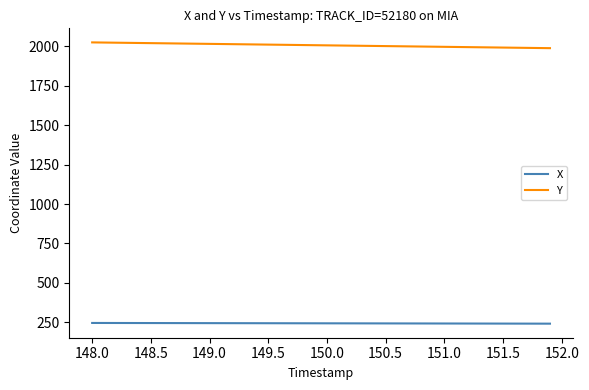

List the series in order of their overall mean, lowest first.

X, Y